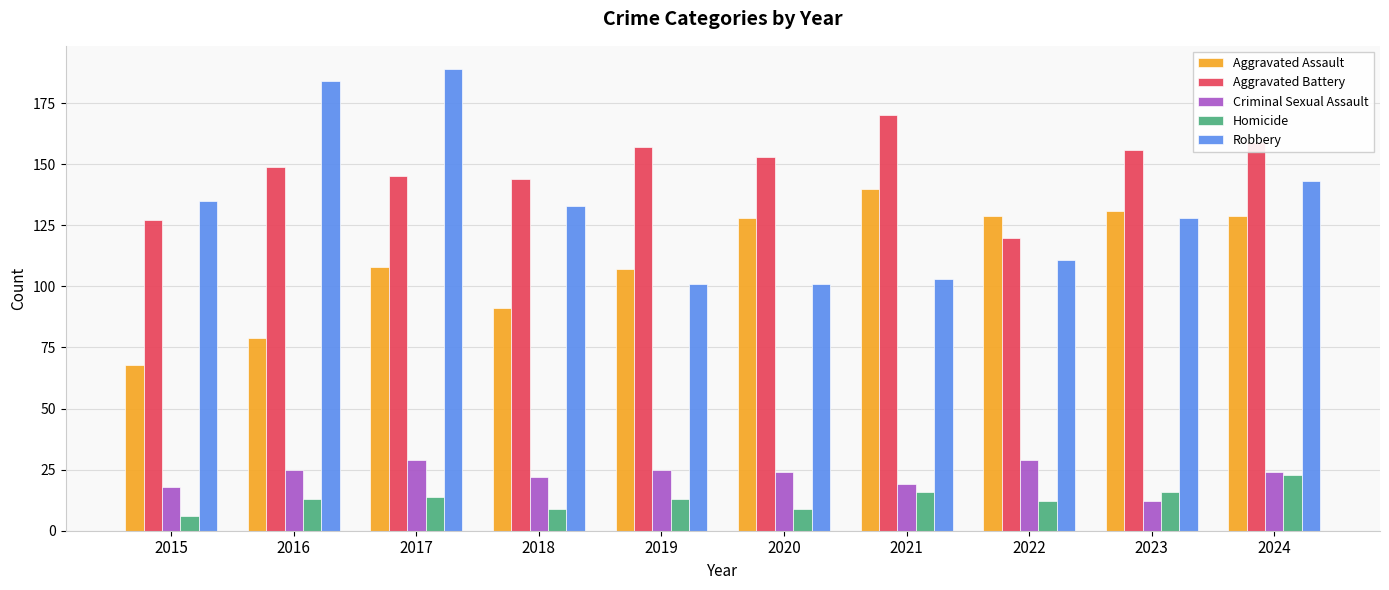

Which series has the largest total across all categories?

Aggravated Battery